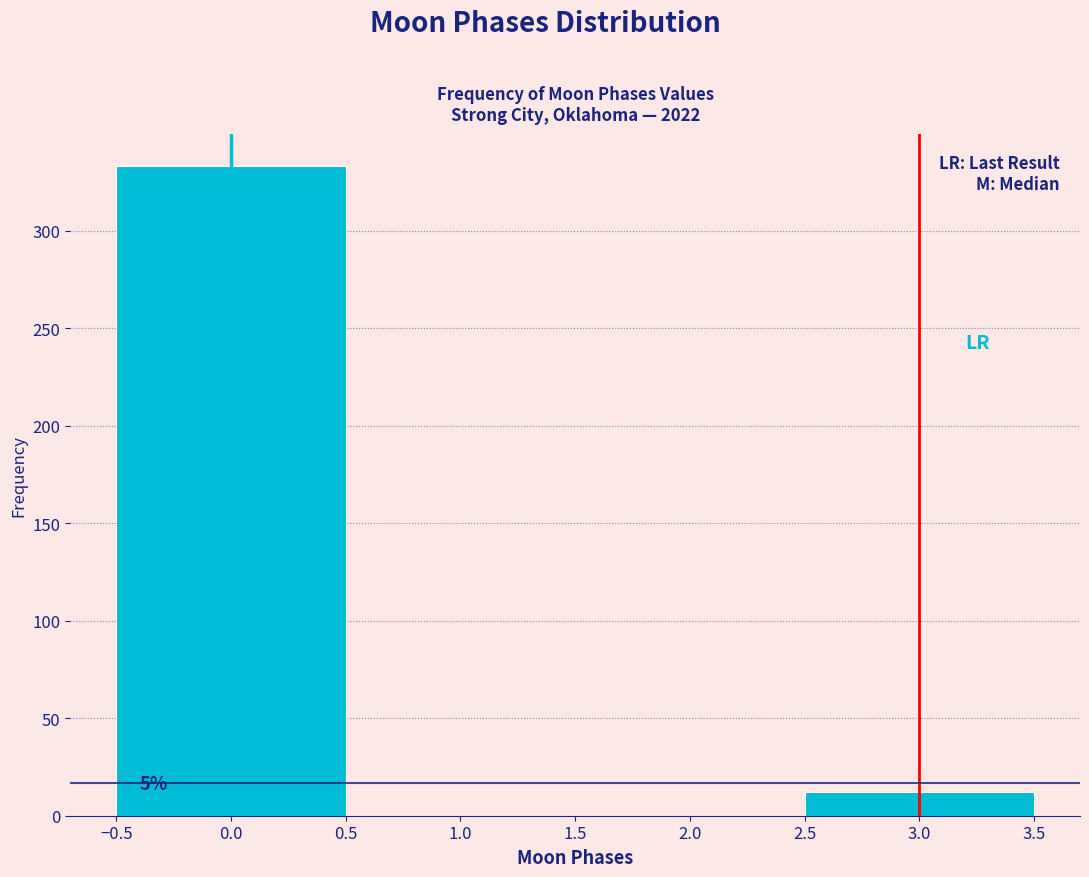

Which range on the x-axis has the tallest bar?

-0.5 to 0.5